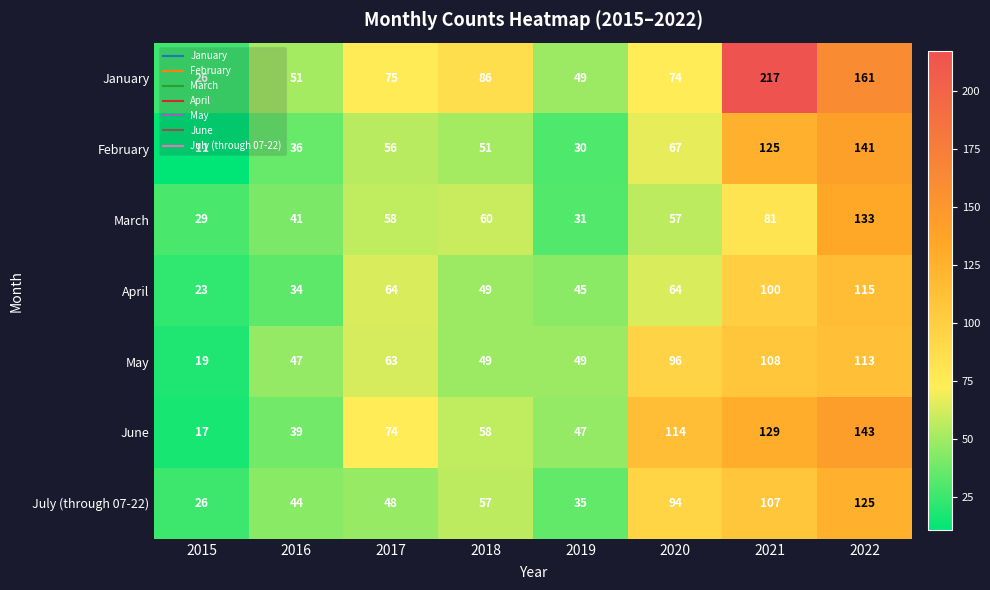

Which series has the largest total across all categories?

January